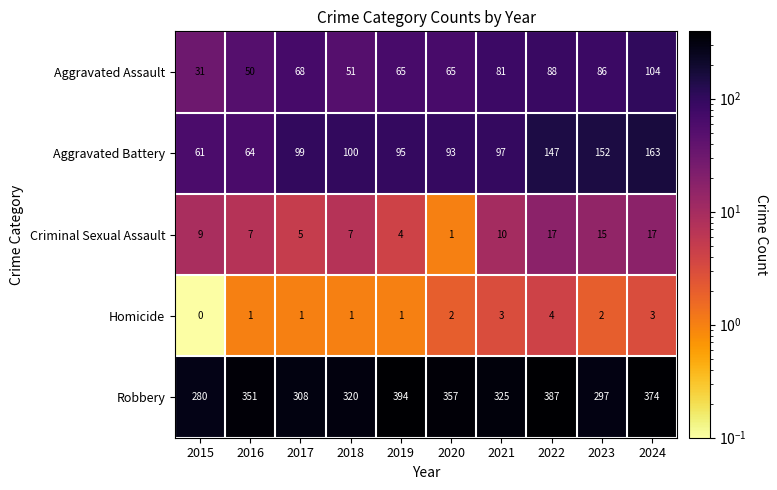

What is the maximum value shown in the chart?

394